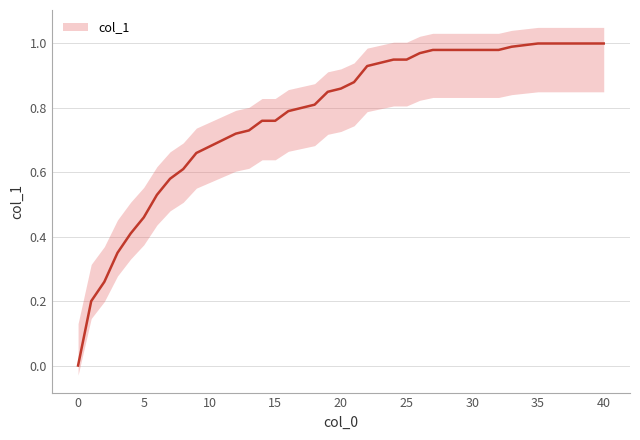

What is the maximum value shown in the chart?

1.0